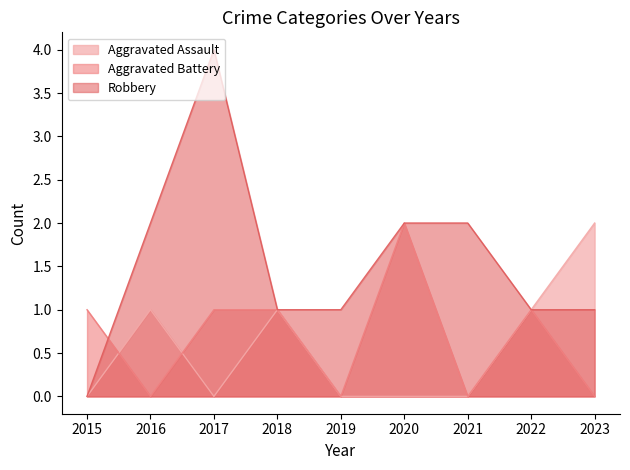

Rank the categories by Aggravated Assault value from lowest to highest.

2015, 2017, 2019, 2020, 2021, 2016, 2018, 2022, 2023